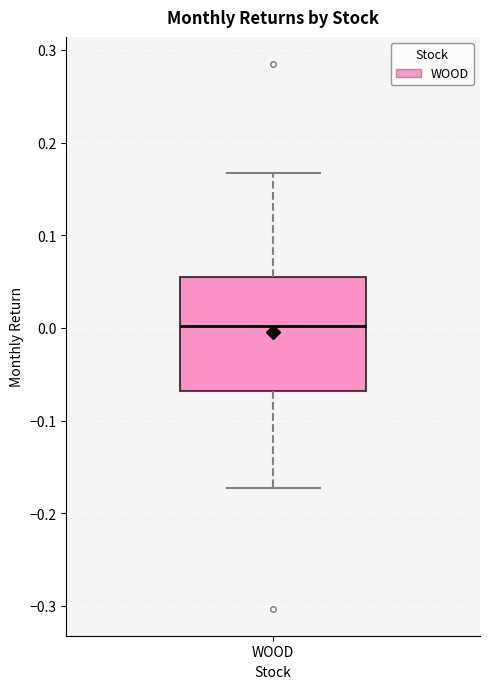

Where does the upper whisker of the box for WOOD end on the y-axis? The values are not printed on the chart, so give them approximately, as read against the axis.

0.17